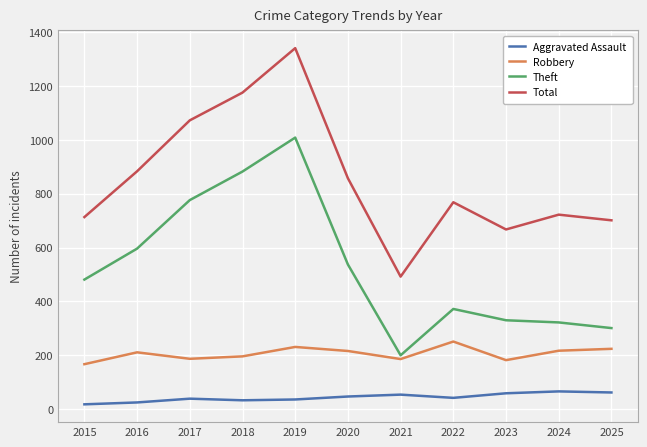

Where is the first local minimum for Theft?

2021